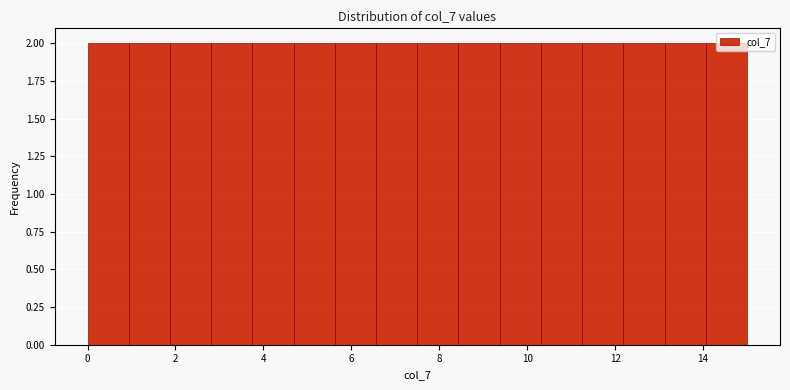

Reading left to right, transcribe this chart: for each bar, give the range it covers on the x-axis and its height. Neither the bar edges nor the heights are printed on the chart, so give them approximately, as read against the axes.

0.0 to 1.0: 2
1.0 to 1.8: 2
1.8 to 2.8: 2
2.8 to 3.8: 2
3.8 to 4.6: 2
4.6 to 5.6: 2
5.6 to 6.6: 2
6.6 to 7.6: 2
7.6 to 8.4: 2
8.4 to 9.4: 2
9.4 to 10.4: 2
10.4 to 11.2: 2
11.2 to 12.2: 2
12.2 to 13.2: 2
13.2 to 14.0: 2
14.0 to 15.0: 2